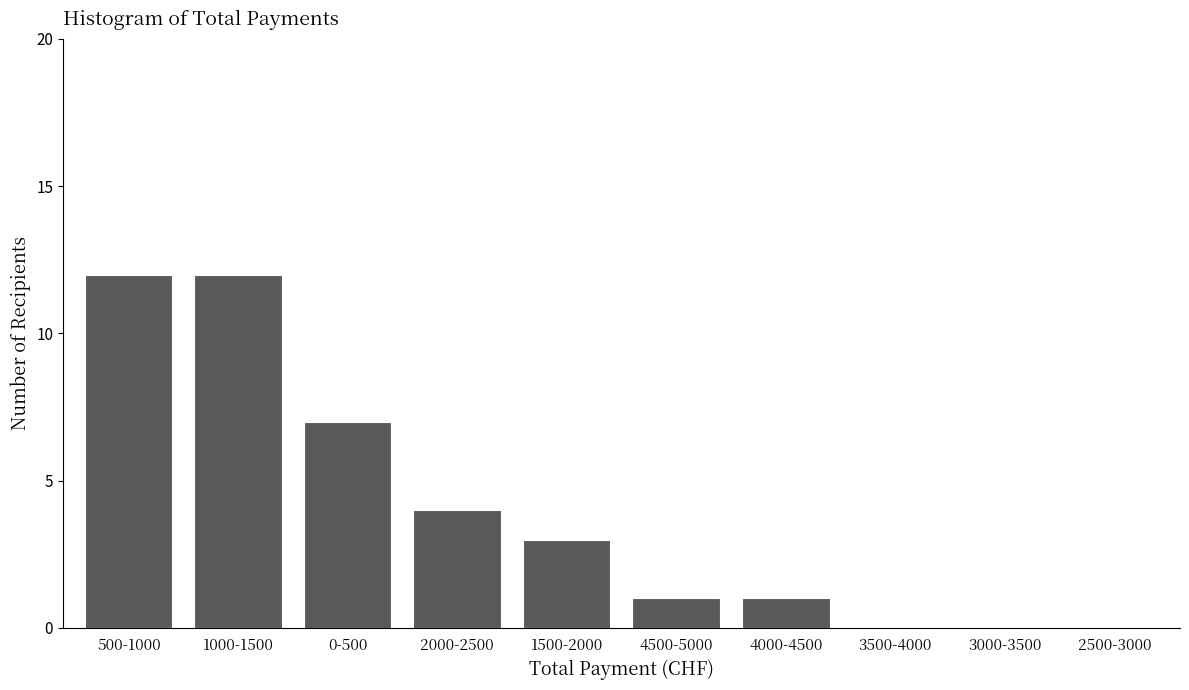

Reading right to left, transcribe all the data shown in this chart.

2500-3000=0	3000-3500=0	3500-4000=0	4000-4500=1	4500-5000=1	1500-2000=3	2000-2500=4	0-500=7	1000-1500=12	500-1000=12